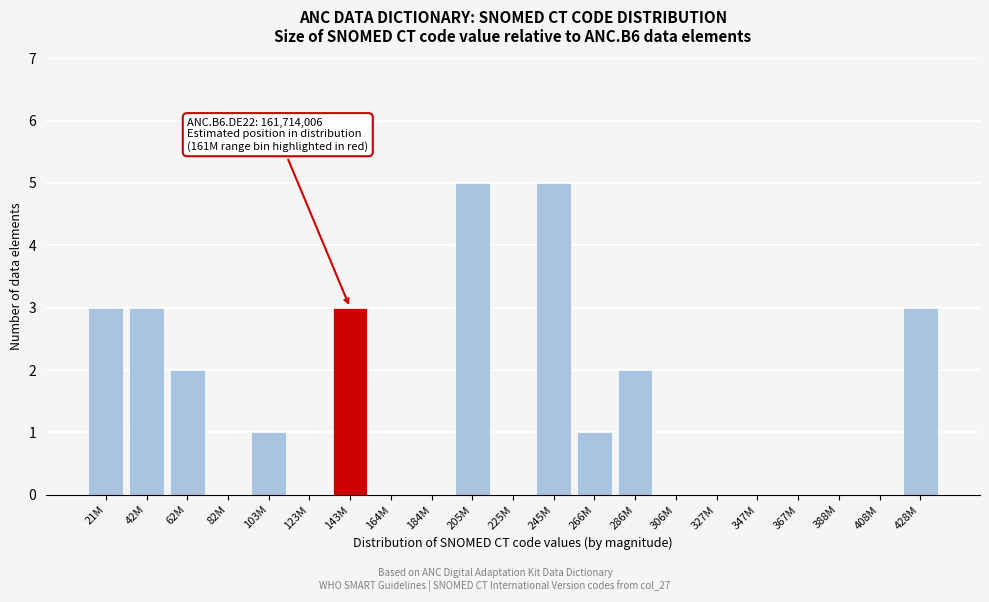

Reading right to left, what are all the values shown in this chart?

428M=3	408M=0	388M=0	367M=0	347M=0	327M=0	306M=0	286M=2	266M=1	245M=5	225M=0	205M=5	184M=0	164M=0	143M=3	123M=0	103M=1	82M=0	62M=2	42M=3	21M=3